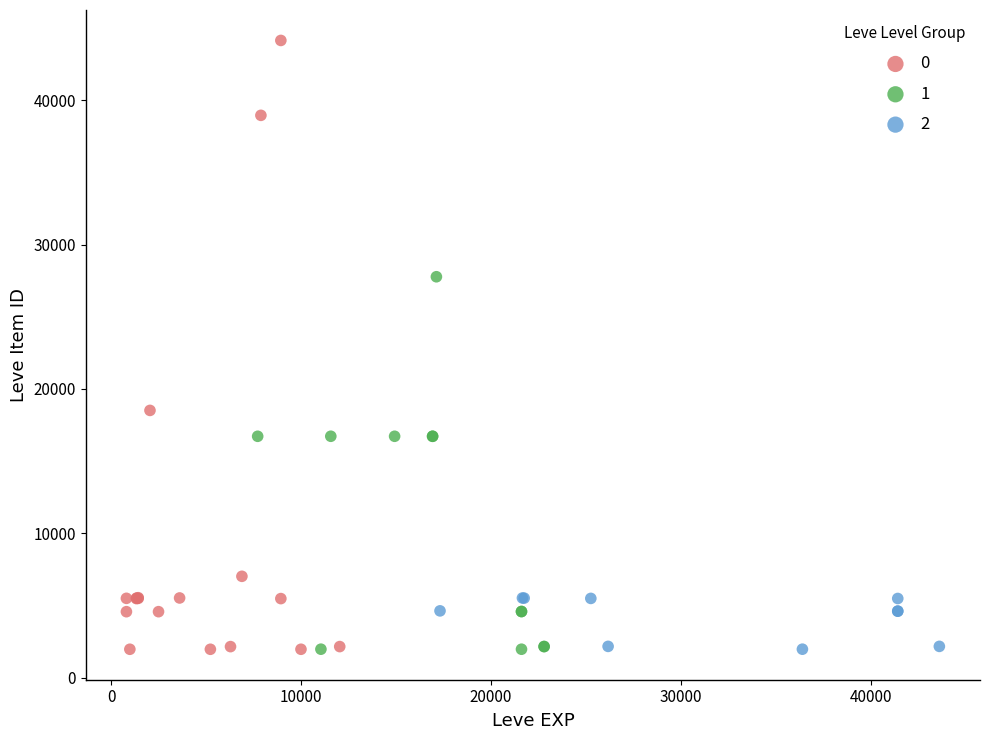

What are all the series names shown in the legend?

0, 1, 2